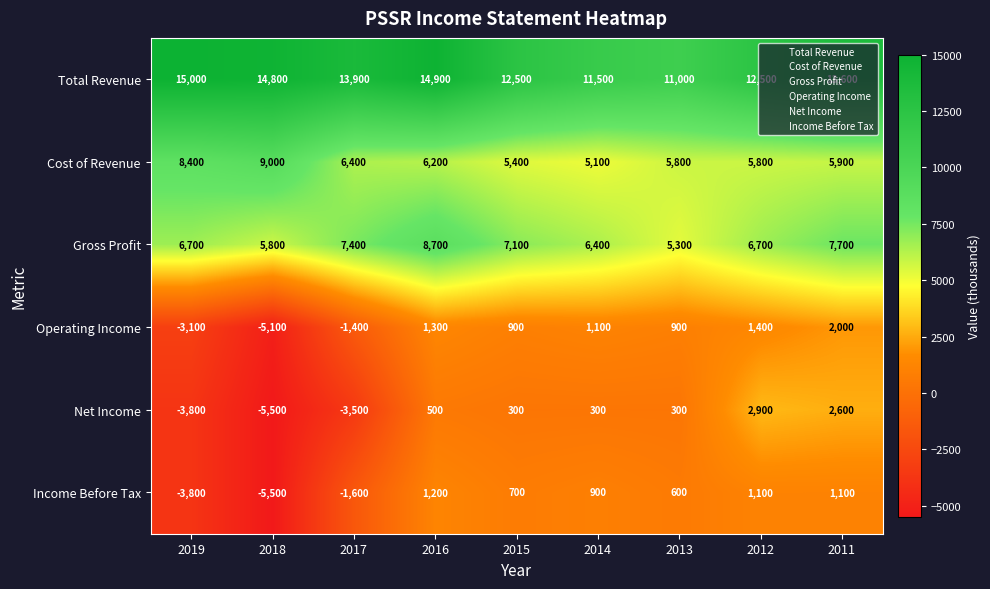

True or false: Operating Income has a value of 1960 at 2016.

False